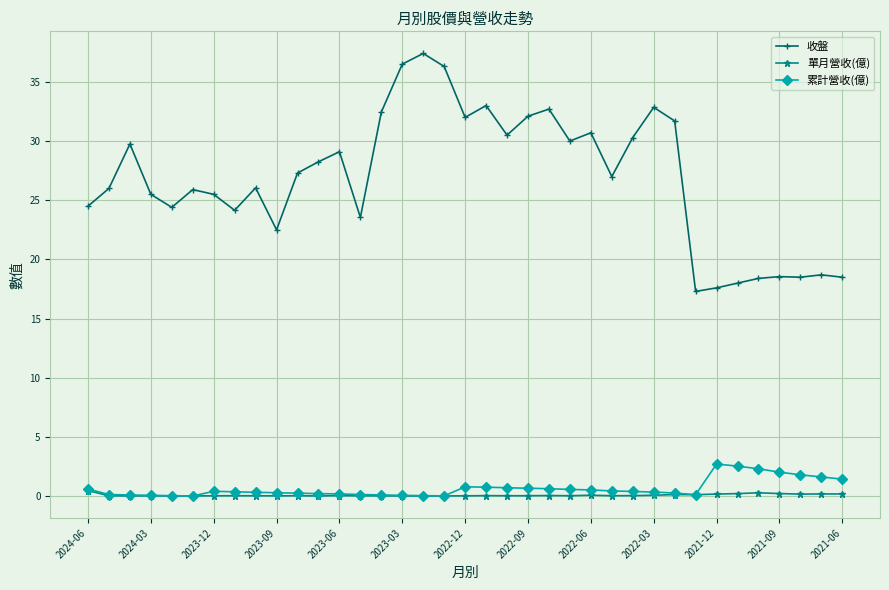

True or false: 收盤 and 累計營收(億) intersect in this chart.

False